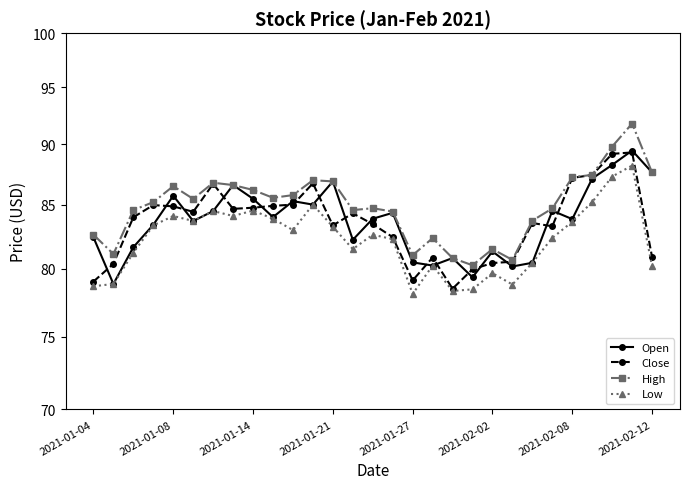

How many lines are shown in the chart?

4